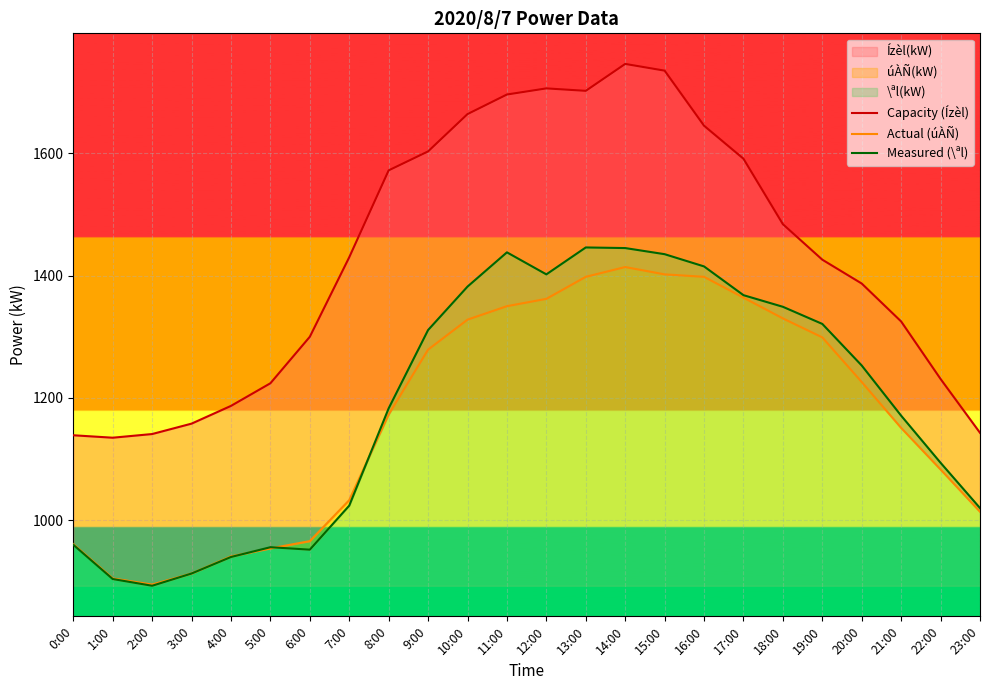

True or false: Capacity (Ízèl) has more than 0 points higher than both neighbors.

True